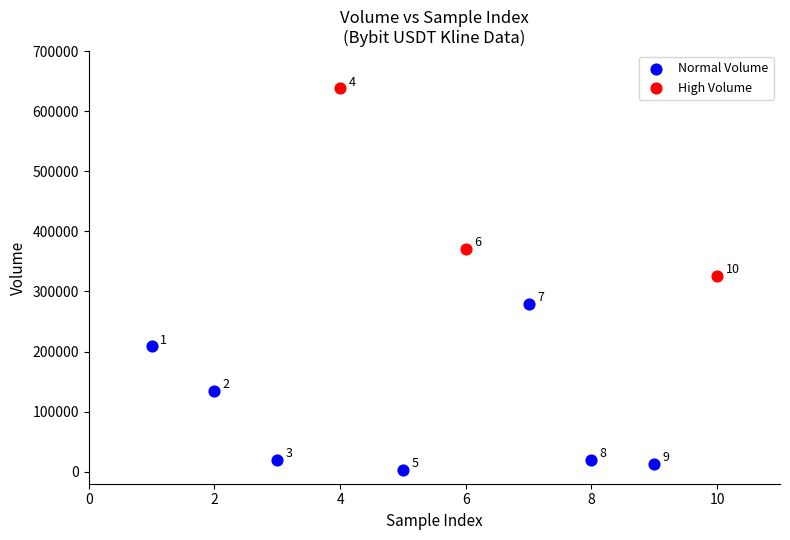

Which series reaches the maximum Y coordinate?

High Volume